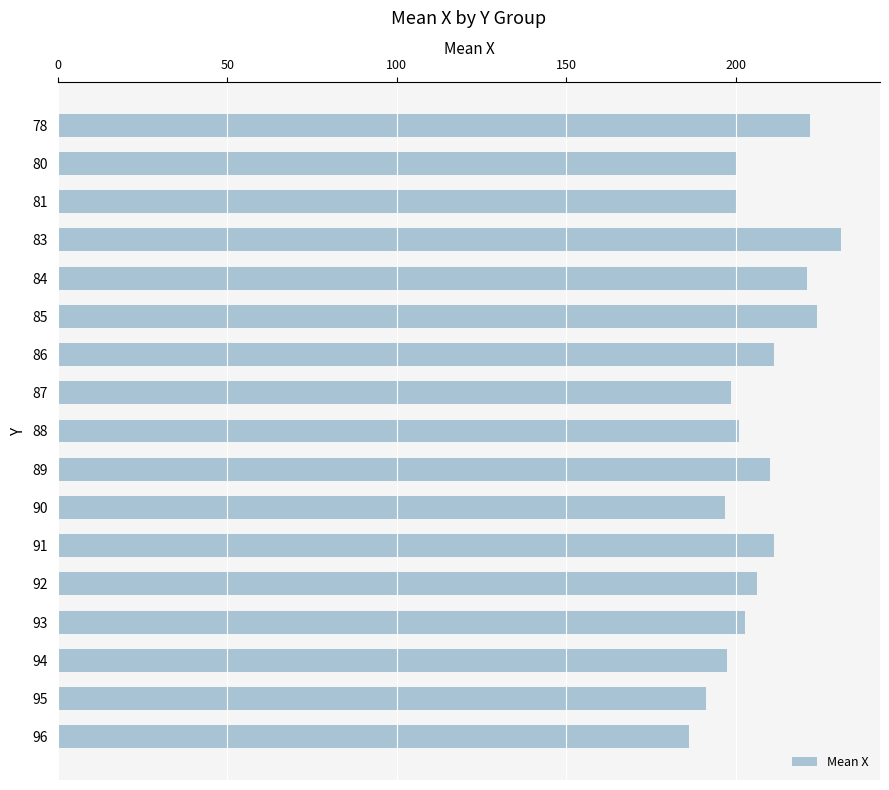

What is the value of the 15th bar from the top?

197.4